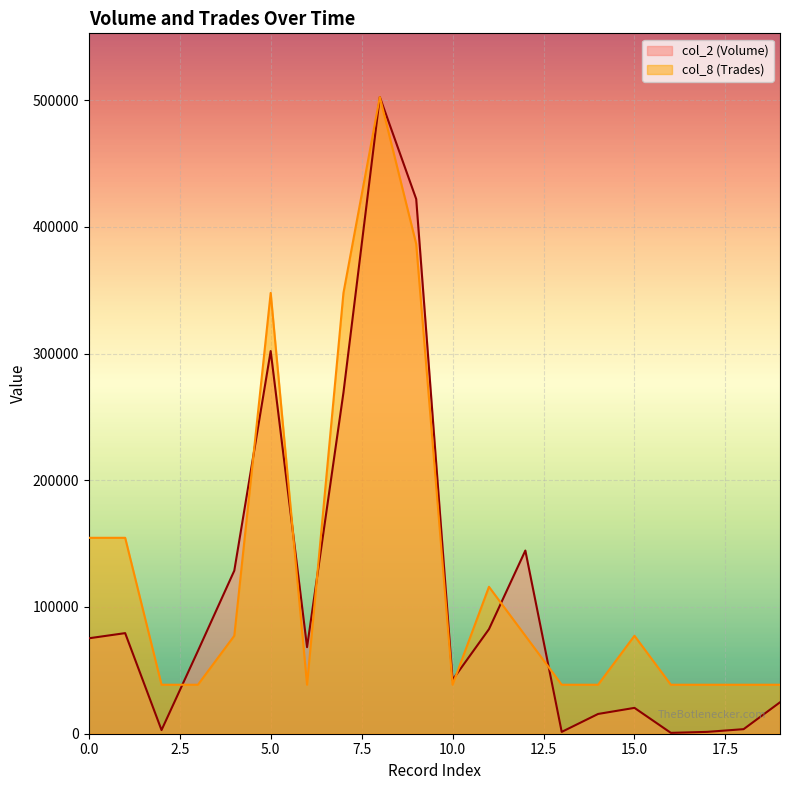

In col_2 (Volume), how many points are higher than both neighbors (excluding endpoints)?

5